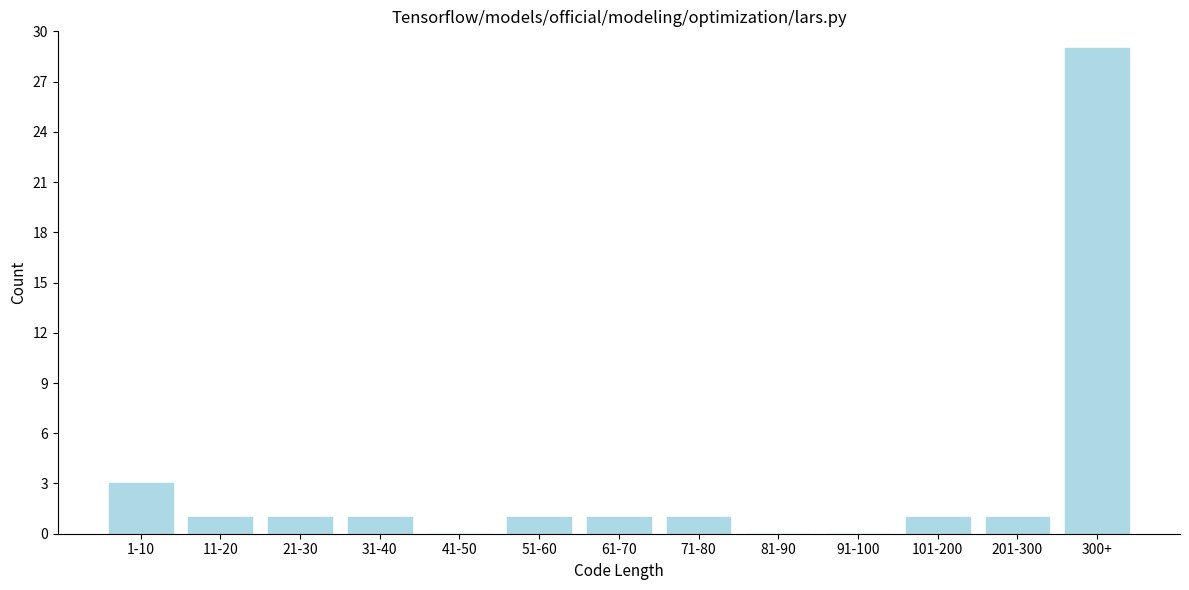

Reading left to right, transcribe all the data shown in this chart.

1-10=3	11-20=1	21-30=1	31-40=1	41-50=0	51-60=1	61-70=1	71-80=1	81-90=0	91-100=0	101-200=1	201-300=1	300+=29